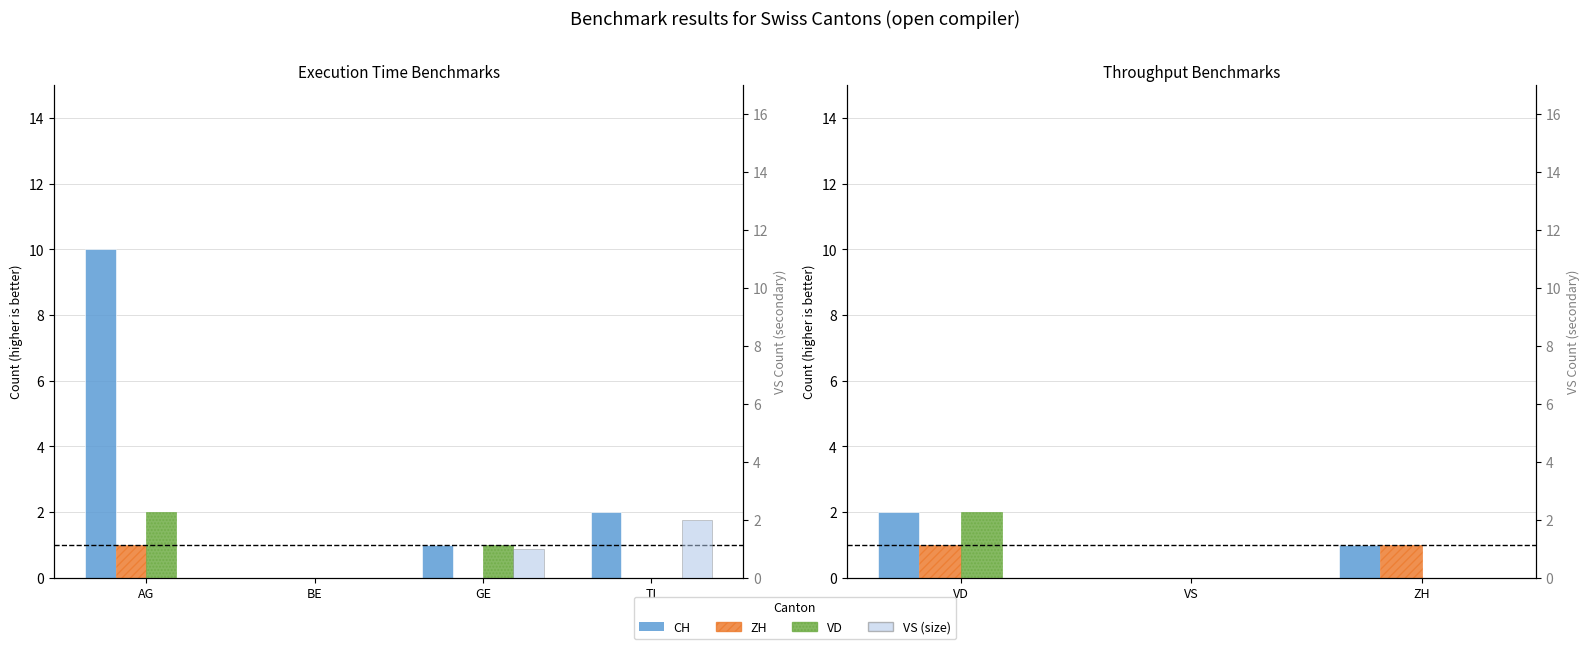

The value of ZH at VS is 0. True or false?

True